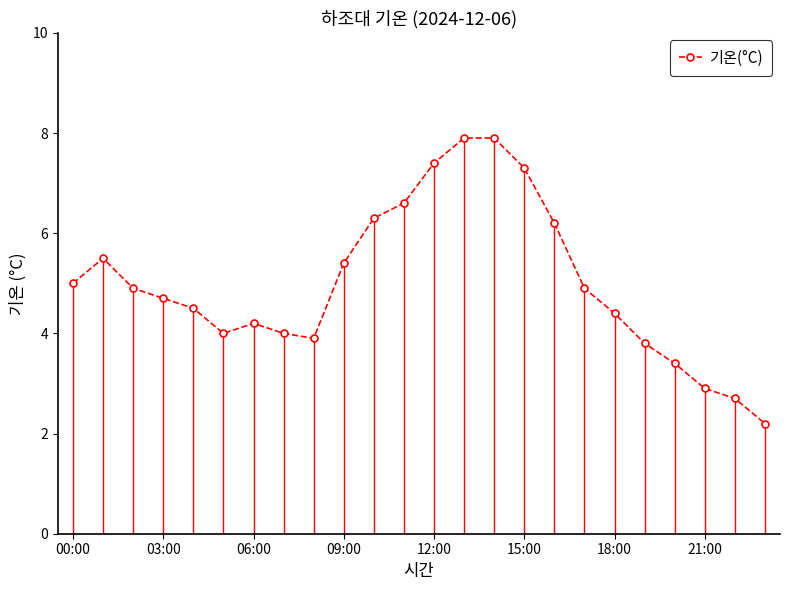

What is the minimum value shown in the chart?

2.2